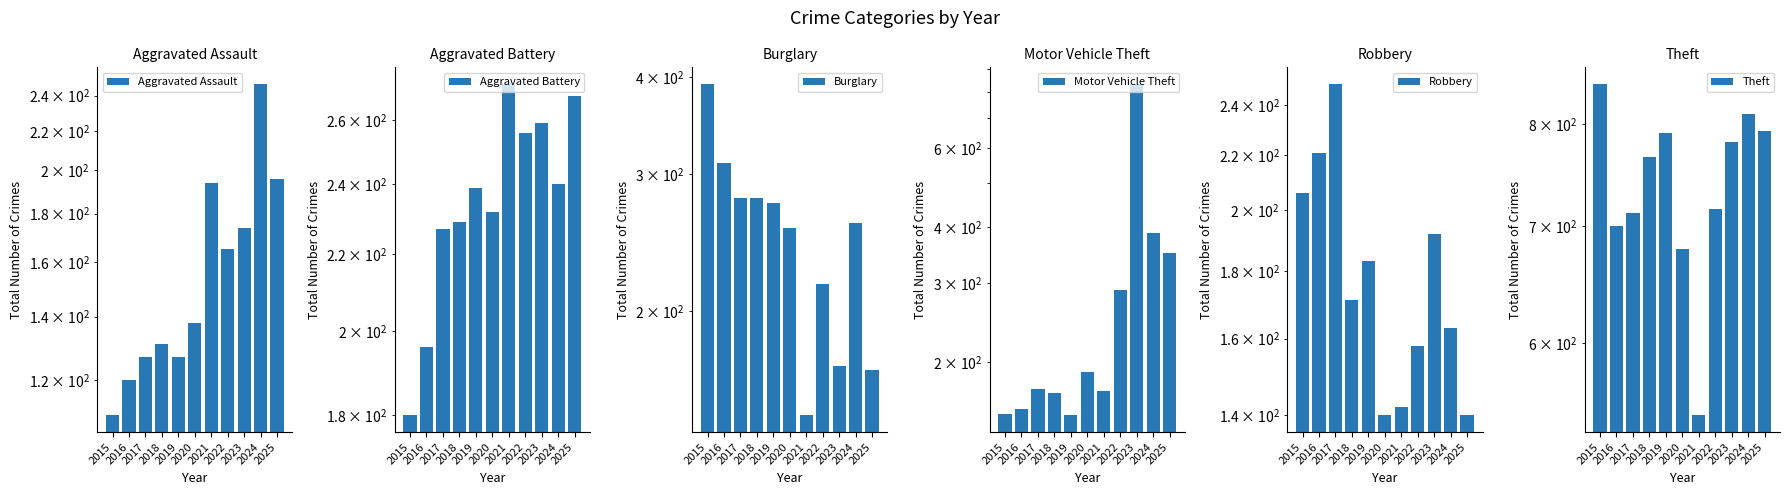

Which label corresponds to the smallest value in the chart?

2015